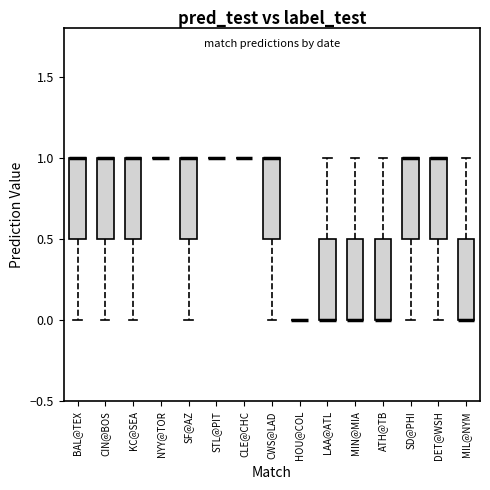

Reading left to right, transcribe this box plot: for each box, give where its median line is, the range the box spans, and where its two whiskers end, as read against the y-axis. The values are not printed on the chart, so give them approximately, as read against the axis.

BAL@TEX: median 1.0 (drawn on the box's upper edge), box 0.5 to 1.0, whiskers 0.0 to 1.0
CIN@BOS: median 1.0 (drawn on the box's upper edge), box 0.5 to 1.0, whiskers 0.0 to 1.0
KC@SEA: median 1.0 (drawn on the box's upper edge), box 0.5 to 1.0, whiskers 0.0 to 1.0
NYY@TOR: box collapsed to a line at 1.0, whiskers 1.0 to 1.0
SF@AZ: median 1.0 (drawn on the box's upper edge), box 0.5 to 1.0, whiskers 0.0 to 1.0
STL@PIT: box collapsed to a line at 1.0, whiskers 1.0 to 1.0
CLE@CHC: box collapsed to a line at 1.0, whiskers 1.0 to 1.0
CWS@LAD: median 1.0 (drawn on the box's upper edge), box 0.5 to 1.0, whiskers 0.0 to 1.0
HOU@COL: box collapsed to a line at 0.0, whiskers 0.0 to 0.0
LAA@ATL: median 0.0 (drawn on the box's lower edge), box 0.0 to 0.5, whiskers 0.0 to 1.0
MIN@MIA: median 0.0 (drawn on the box's lower edge), box 0.0 to 0.5, whiskers 0.0 to 1.0
ATH@TB: median 0.0 (drawn on the box's lower edge), box 0.0 to 0.5, whiskers 0.0 to 1.0
SD@PHI: median 1.0 (drawn on the box's upper edge), box 0.5 to 1.0, whiskers 0.0 to 1.0
DET@WSH: median 1.0 (drawn on the box's upper edge), box 0.5 to 1.0, whiskers 0.0 to 1.0
MIL@NYM: median 0.0 (drawn on the box's lower edge), box 0.0 to 0.5, whiskers 0.0 to 1.0